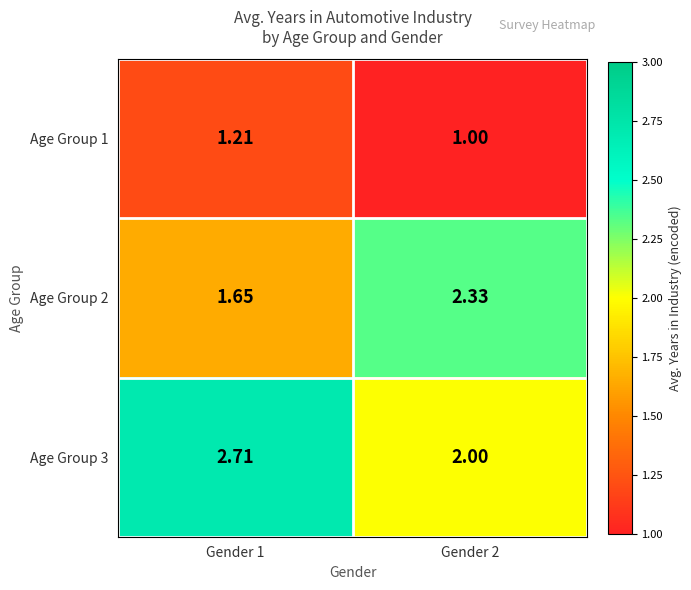

Is the value of Age Group 1 at Gender 1 greater than the value of Age Group 2 at Gender 2?

No